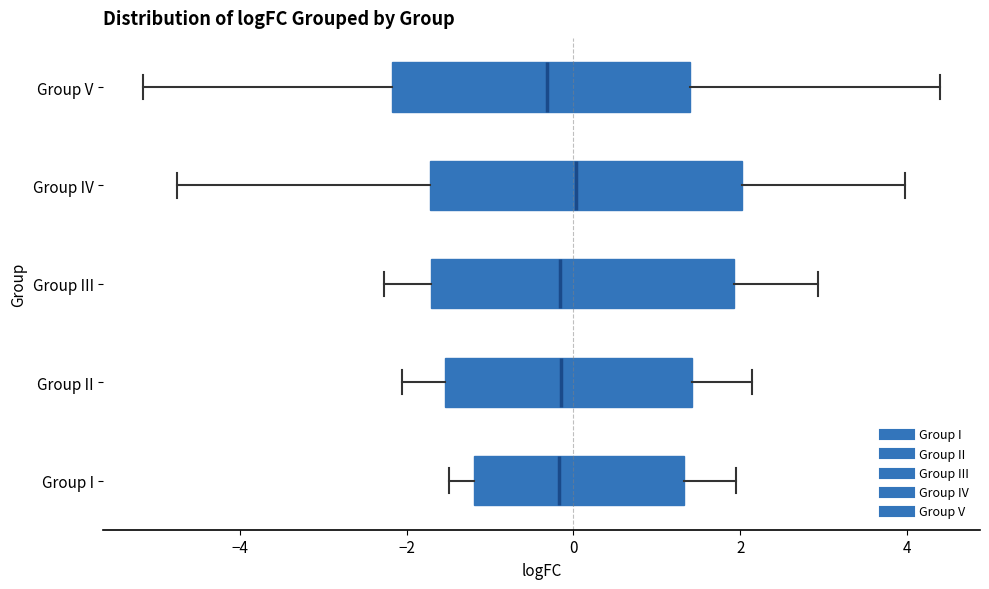

Where does the left whisker of the box for Group III end on the x-axis? The values are not printed on the chart, so give them approximately, as read against the axis.

-2.2